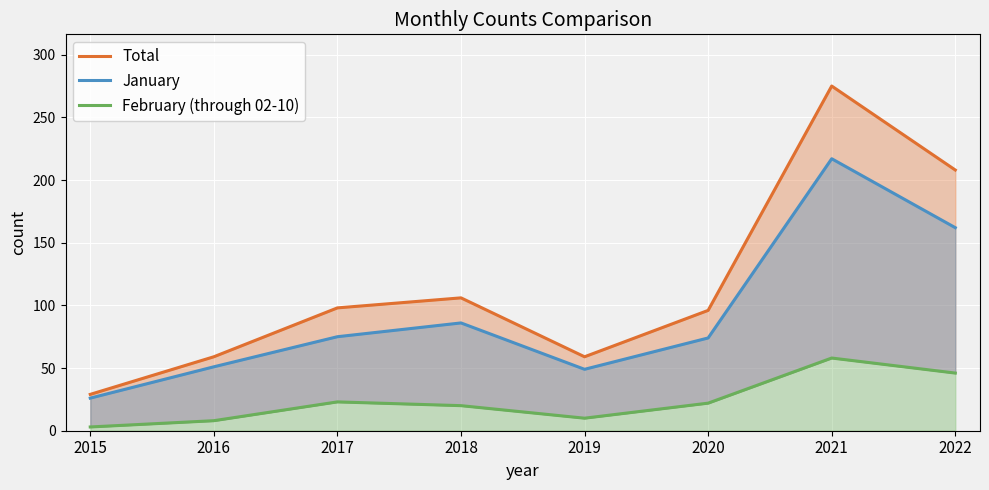

What is the maximum value for February (through 02-10)?

58